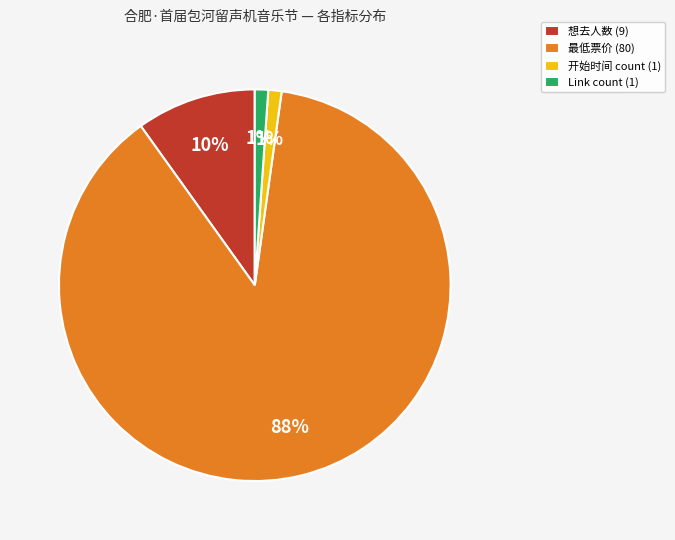

Does 最低票价 (80) account for over 50% of the chart?

Yes